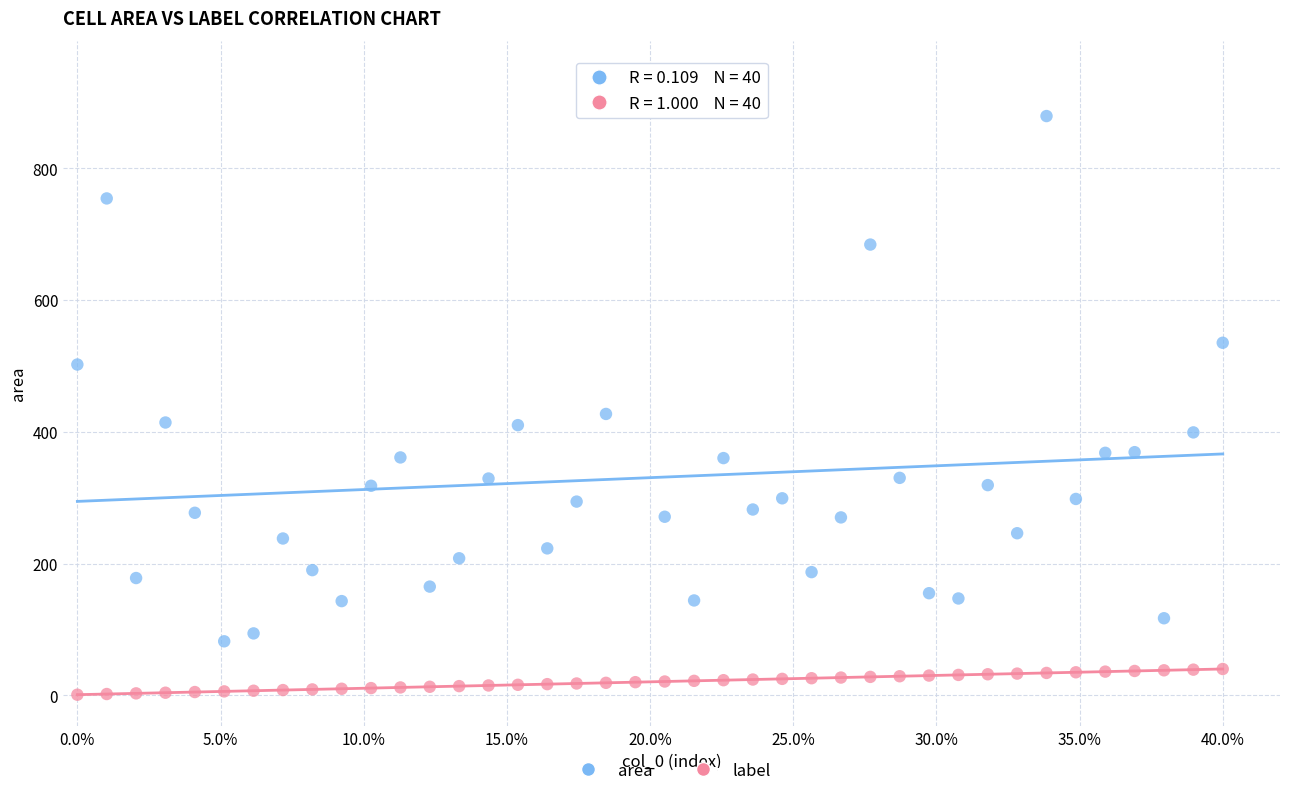

Across all series, what Y value is closest to 473?

502